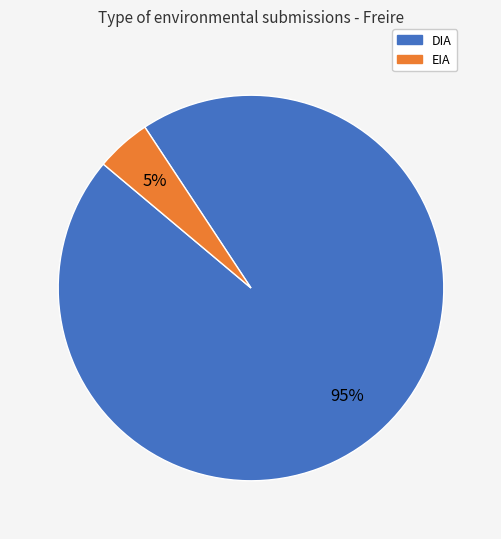

Which category has the smallest portion of the pie?

EIA